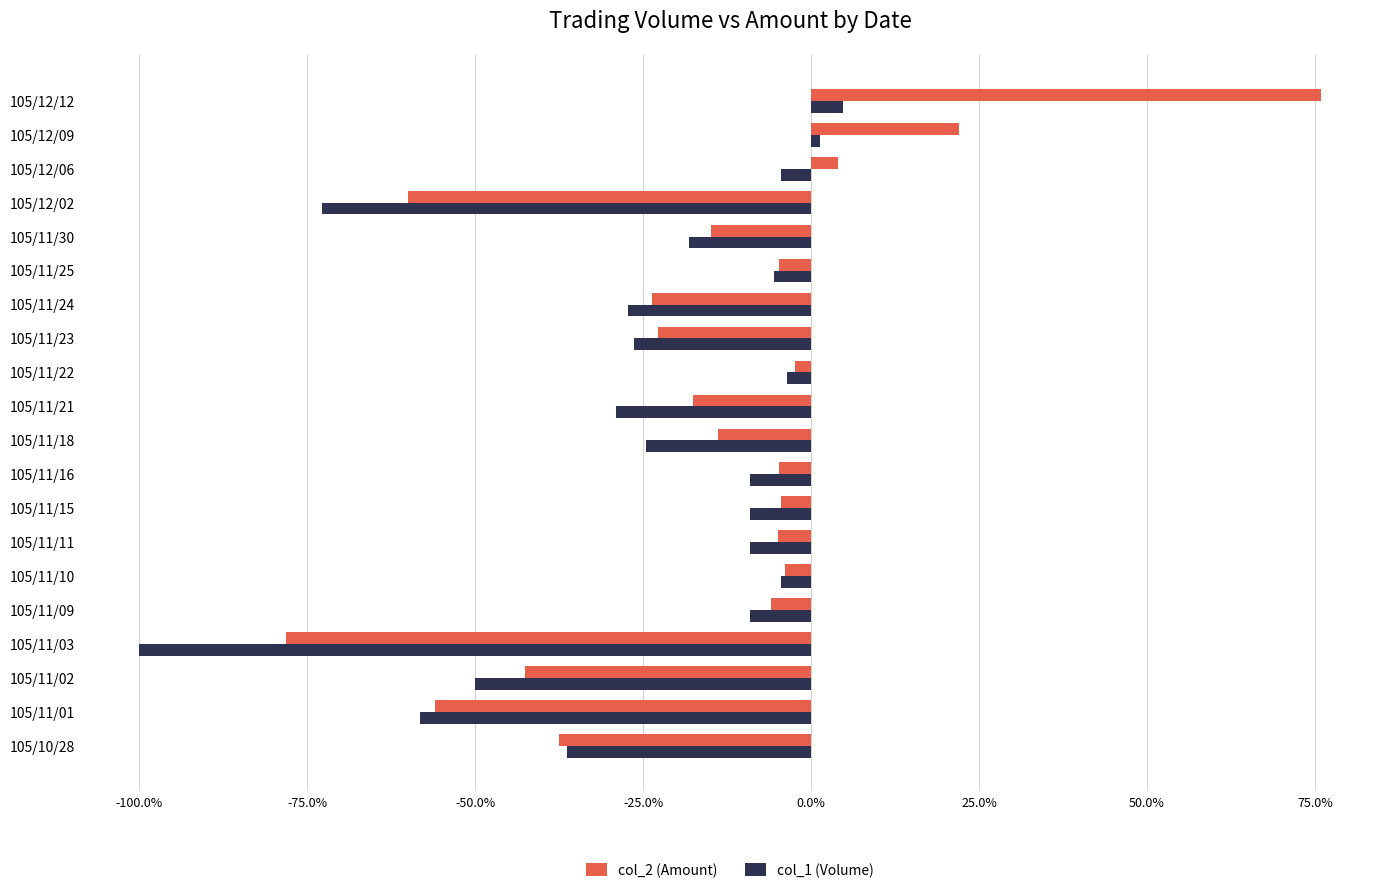

What is the sum of all col_2 (Amount) values?

-296.1